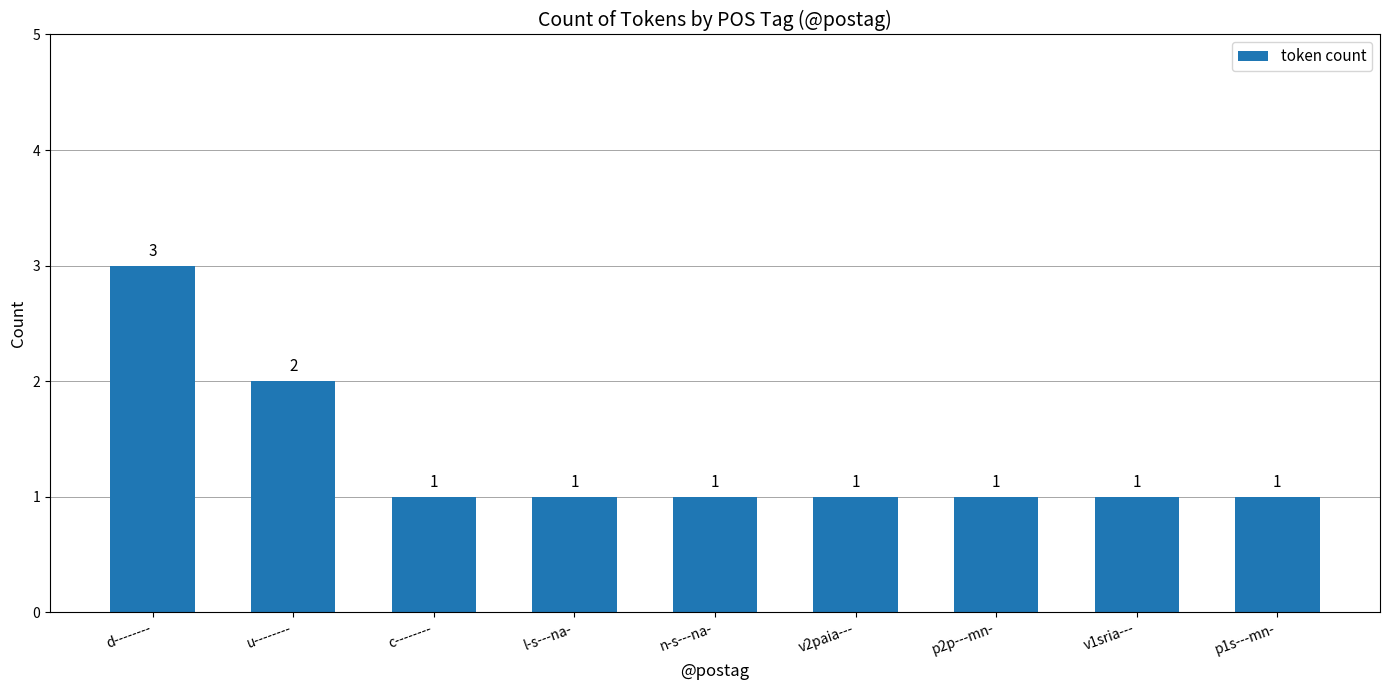

What is the label of the 5th bar from the right?

n-s---na-